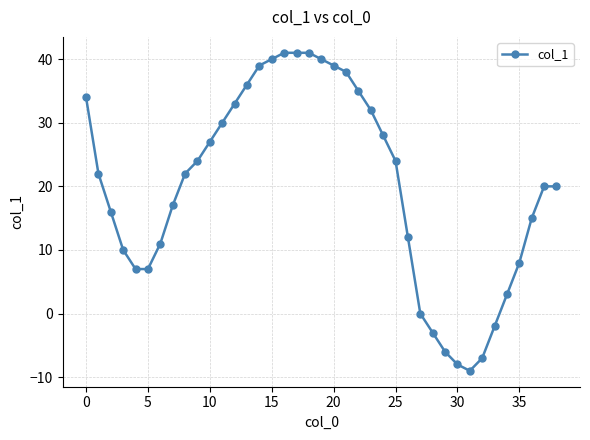

Count the number of data series in this chart.

1